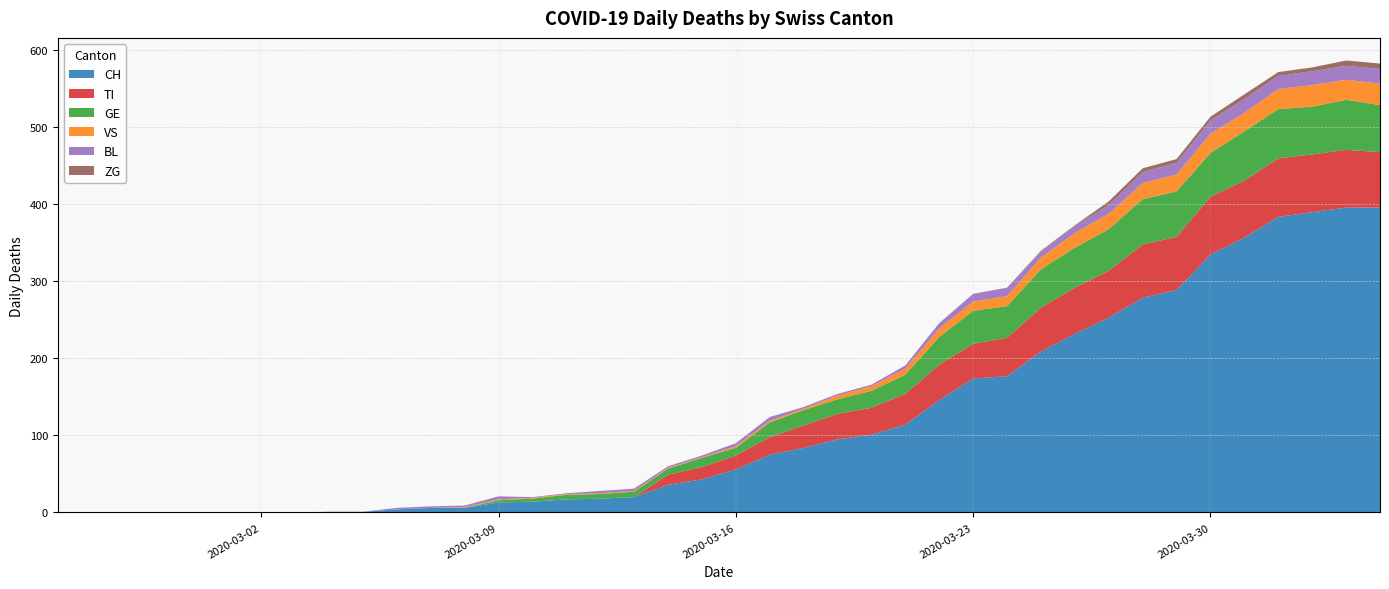

Reading right to left, what are all the values shown in this chart?

CH: 2020-04-04=396	2020-04-03=396	2020-04-02=390	2020-04-01=384	2020-03-31=357	2020-03-30=335	2020-03-29=289	2020-03-28=279	2020-03-27=253	2020-03-26=232	2020-03-25=209	2020-03-24=177	2020-03-23=174	2020-03-22=146	2020-03-21=114	2020-03-20=101	2020-03-19=95	2020-03-18=84	2020-03-17=75	2020-03-16=56	2020-03-15=43	2020-03-14=36	2020-03-13=20	2020-03-12=18	2020-03-11=17	2020-03-10=14	2020-03-09=13	2020-03-08=6	2020-03-07=6	2020-03-06=4	2020-03-05=1	2020-03-04=1	2020-03-03=0	2020-03-02=0	2020-03-01=0	2020-02-29=0	2020-02-28=0	2020-02-27=0	2020-02-26=0	2020-02-25=0
TI: 2020-04-04=72	2020-04-03=75	2020-04-02=75	2020-04-01=76	2020-03-31=74	2020-03-30=75	2020-03-29=69	2020-03-28=69	2020-03-27=61	2020-03-26=60	2020-03-25=57	2020-03-24=50	2020-03-23=45	2020-03-22=46	2020-03-21=40	2020-03-20=35	2020-03-19=33	2020-03-18=29	2020-03-17=23	2020-03-16=18	2020-03-15=16	2020-03-14=13	2020-03-13=0	2020-03-12=0	2020-03-11=0	2020-03-10=0	2020-03-09=0	2020-03-08=0	2020-03-07=0	2020-03-06=0	2020-03-05=0	2020-03-04=0	2020-03-03=0	2020-03-02=0	2020-03-01=0	2020-02-29=0	2020-02-28=0	2020-02-27=0	2020-02-26=0	2020-02-25=0
GE: 2020-04-04=61	2020-04-03=65	2020-04-02=62	2020-04-01=64	2020-03-31=64	2020-03-30=57	2020-03-29=59	2020-03-28=59	2020-03-27=54	2020-03-26=52	2020-03-25=50	2020-03-24=41	2020-03-23=43	2020-03-22=36	2020-03-21=25	2020-03-20=22	2020-03-19=19	2020-03-18=20	2020-03-17=19	2020-03-16=10	2020-03-15=12	2020-03-14=8	2020-03-13=7	2020-03-12=6	2020-03-11=6	2020-03-10=4	2020-03-09=3	2020-03-08=0	2020-03-07=0	2020-03-06=0	2020-03-05=0	2020-03-04=0	2020-03-03=0	2020-03-02=0	2020-03-01=0	2020-02-29=0	2020-02-28=0	2020-02-27=0	2020-02-26=0	2020-02-25=0
VS: 2020-04-04=28	2020-04-03=26	2020-04-02=28	2020-04-01=26	2020-03-31=24	2020-03-30=25	2020-03-29=22	2020-03-28=21	2020-03-27=20	2020-03-26=19	2020-03-25=15	2020-03-24=13	2020-03-23=12	2020-03-22=11	2020-03-21=8	2020-03-20=6	2020-03-19=5	2020-03-18=2	2020-03-17=2	2020-03-16=2	2020-03-15=1	2020-03-14=1	2020-03-13=1	2020-03-12=1	2020-03-11=1	2020-03-10=1	2020-03-09=1	2020-03-08=1	2020-03-07=0	2020-03-06=0	2020-03-05=0	2020-03-04=0	2020-03-03=0	2020-03-02=0	2020-03-01=0	2020-02-29=0	2020-02-28=0	2020-02-27=0	2020-02-26=0	2020-02-25=0
BL: 2020-04-04=19	2020-04-03=18	2020-04-02=18	2020-04-01=17	2020-03-31=18	2020-03-30=17	2020-03-29=15	2020-03-28=14	2020-03-27=11	2020-03-26=9	2020-03-25=8	2020-03-24=11	2020-03-23=10	2020-03-22=7	2020-03-21=4	2020-03-20=2	2020-03-19=2	2020-03-18=2	2020-03-17=5	2020-03-16=4	2020-03-15=2	2020-03-14=2	2020-03-13=3	2020-03-12=3	2020-03-11=1	2020-03-10=1	2020-03-09=4	2020-03-08=2	2020-03-07=2	2020-03-06=2	2020-03-05=0	2020-03-04=0	2020-03-03=0	2020-03-02=0	2020-03-01=0	2020-02-29=0	2020-02-28=0	2020-02-27=0	2020-02-26=0	2020-02-25=0
ZG: 2020-04-04=7	2020-04-03=7	2020-04-02=5	2020-04-01=5	2020-03-31=6	2020-03-30=5	2020-03-29=5	2020-03-28=5	2020-03-27=5	2020-03-26=1	2020-03-25=1	2020-03-24=0	2020-03-23=0	2020-03-22=0	2020-03-21=0	2020-03-20=0	2020-03-19=0	2020-03-18=0	2020-03-17=0	2020-03-16=0	2020-03-15=0	2020-03-14=0	2020-03-13=0	2020-03-12=0	2020-03-11=0	2020-03-10=0	2020-03-09=0	2020-03-08=0	2020-03-07=0	2020-03-06=0	2020-03-05=0	2020-03-04=0	2020-03-03=0	2020-03-02=0	2020-03-01=0	2020-02-29=0	2020-02-28=0	2020-02-27=0	2020-02-26=0	2020-02-25=0